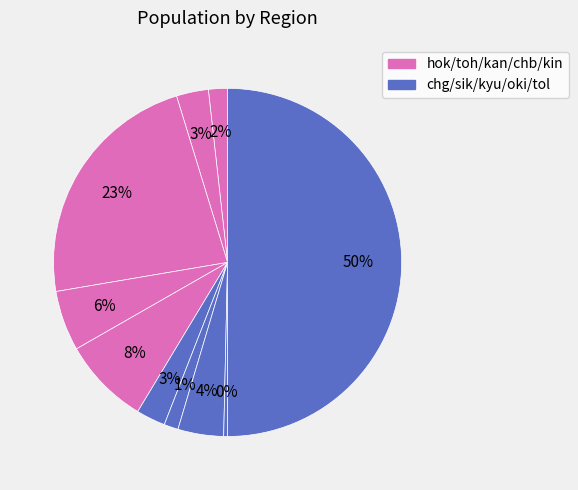

To the nearest percent, what is the average slice percentage?

10%